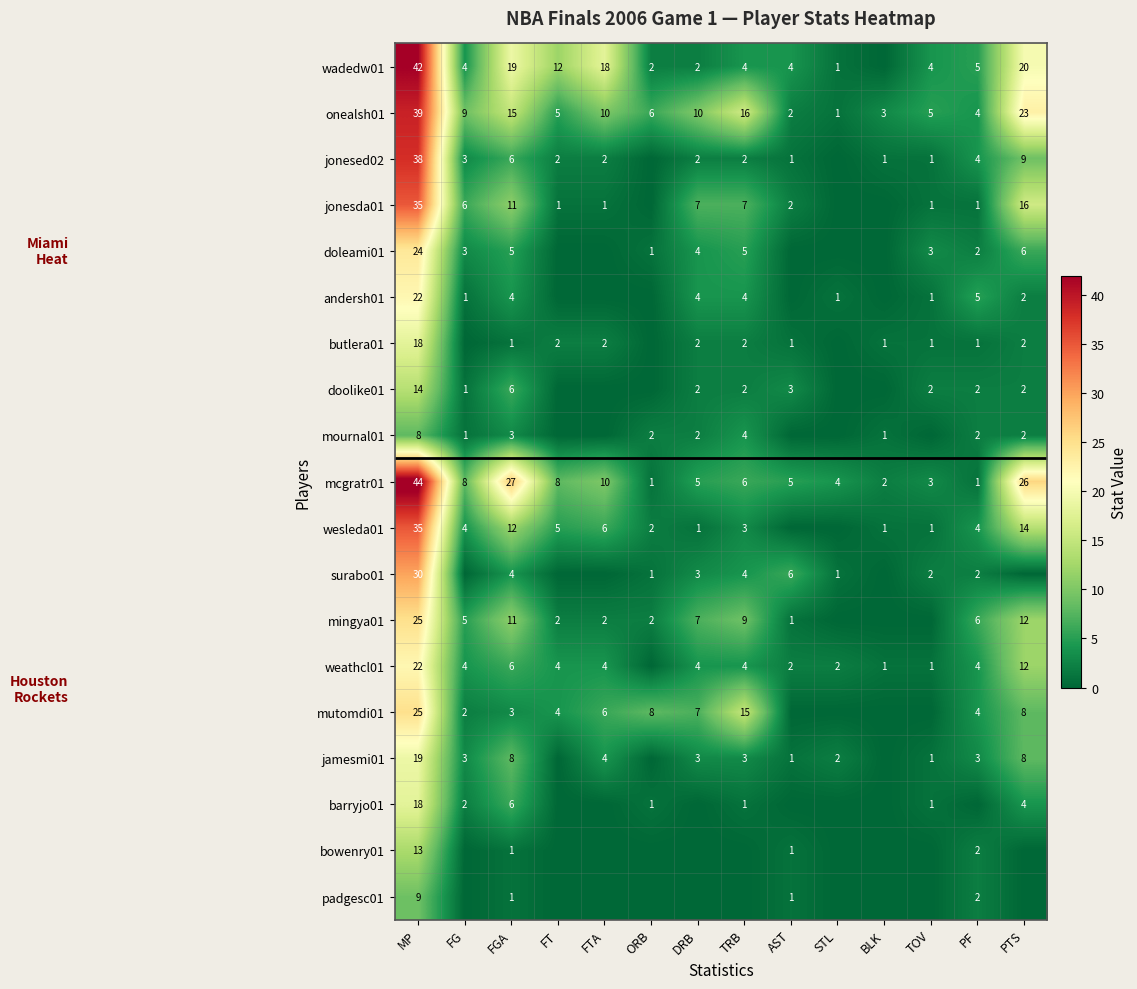

Is it true that padgesc01 equals 2 at MP?

False